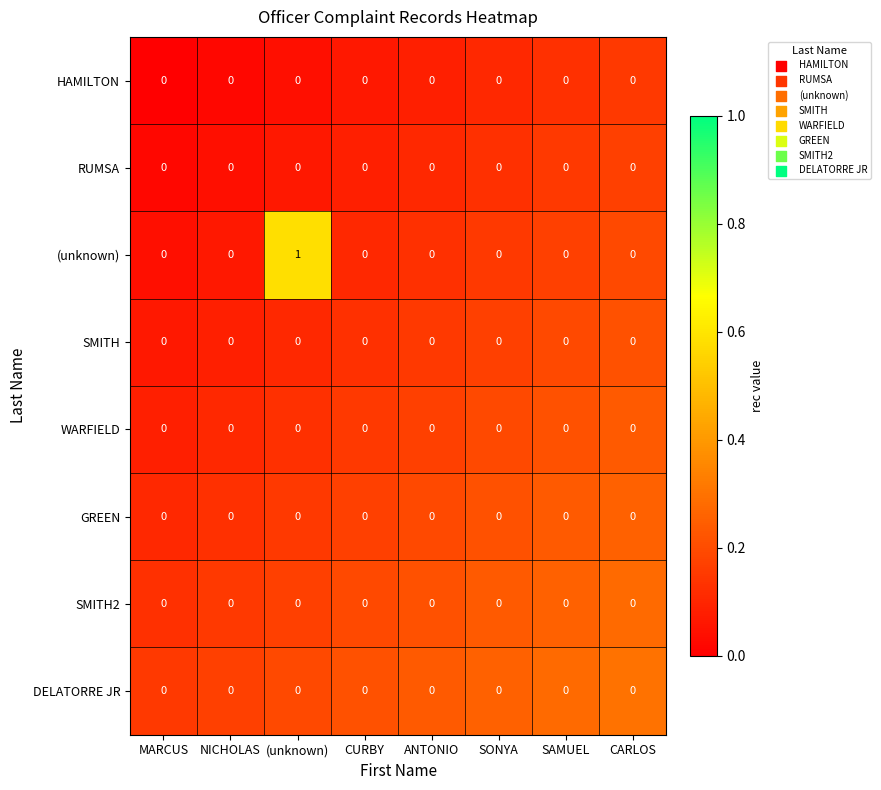

Which series has the largest total across all categories?

(unknown)